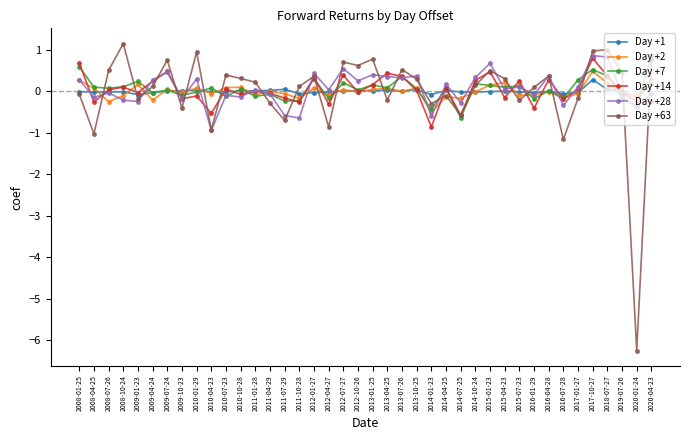

True or false: Day +2 has more than 0 interior local peaks.

True